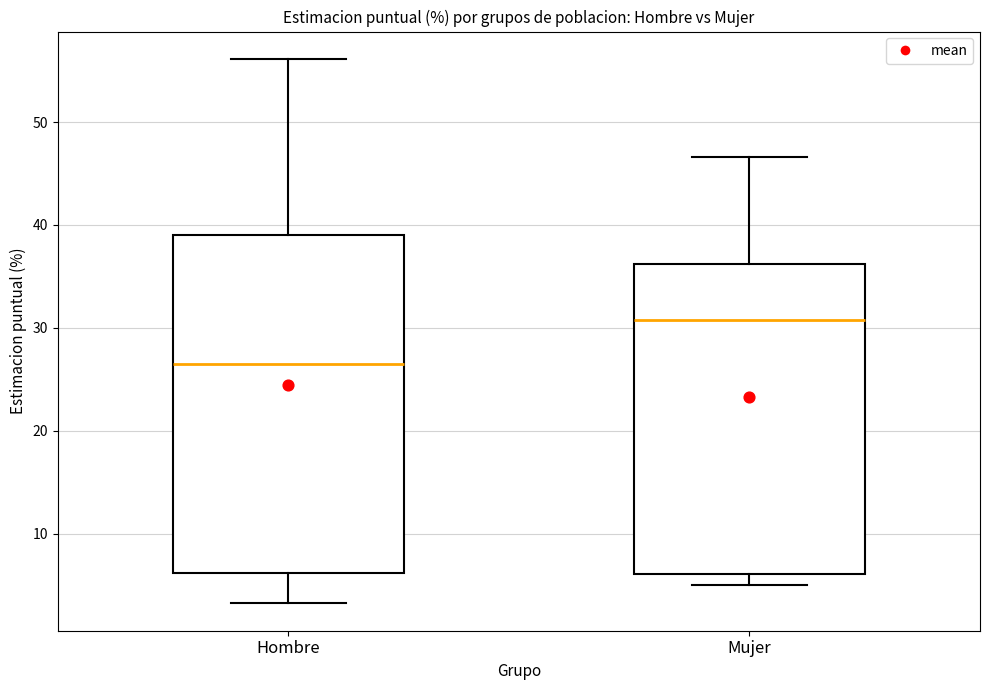

Reading left to right, read every box against the y-axis: the position of its median line, the range the box covers, and the ends of its whiskers. The values are not printed on the chart, so give them approximately, as read against the axis.

Hombre: median 26, box 6 to 39, whiskers 3 to 56
Mujer: median 31, box 6 to 36, whiskers 5 to 47